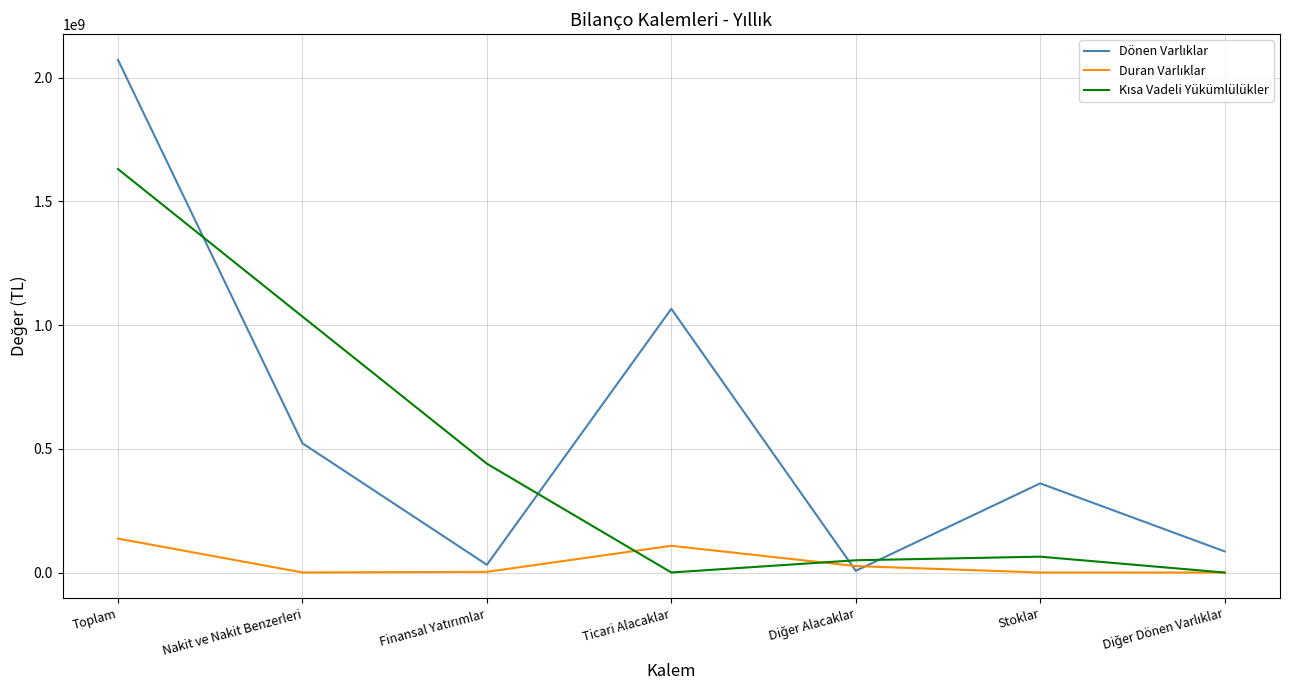

What is the spread (max minus min) of values at Toplam?

1934152408